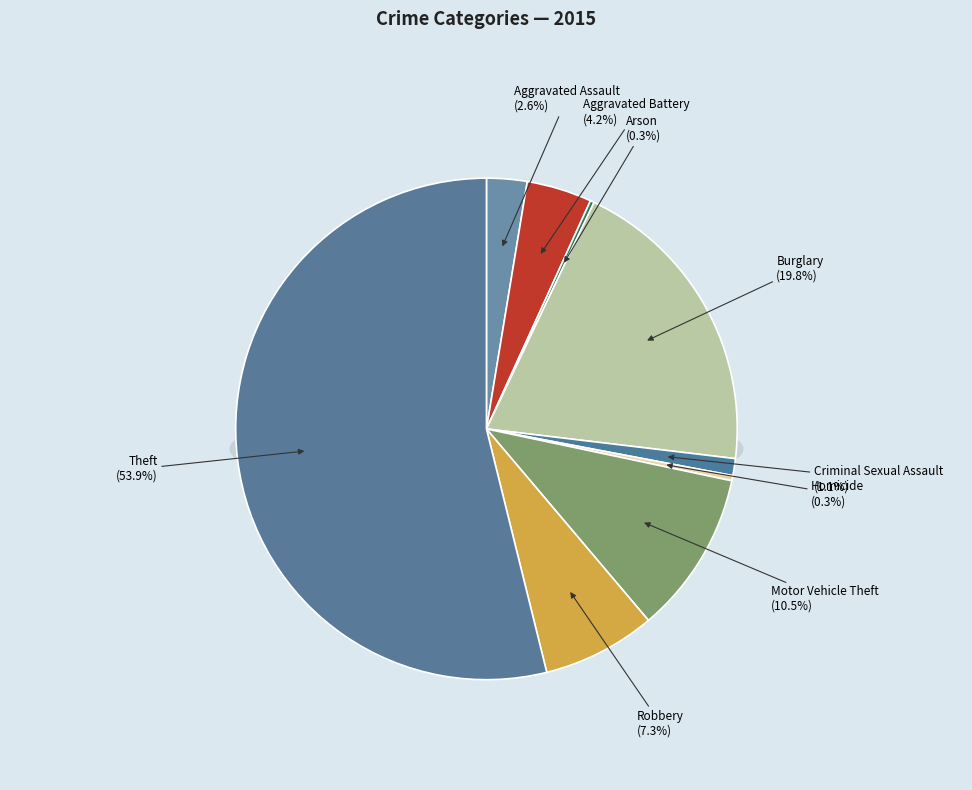

What percentage do Homicide and Aggravated Assault together represent?

2.9%